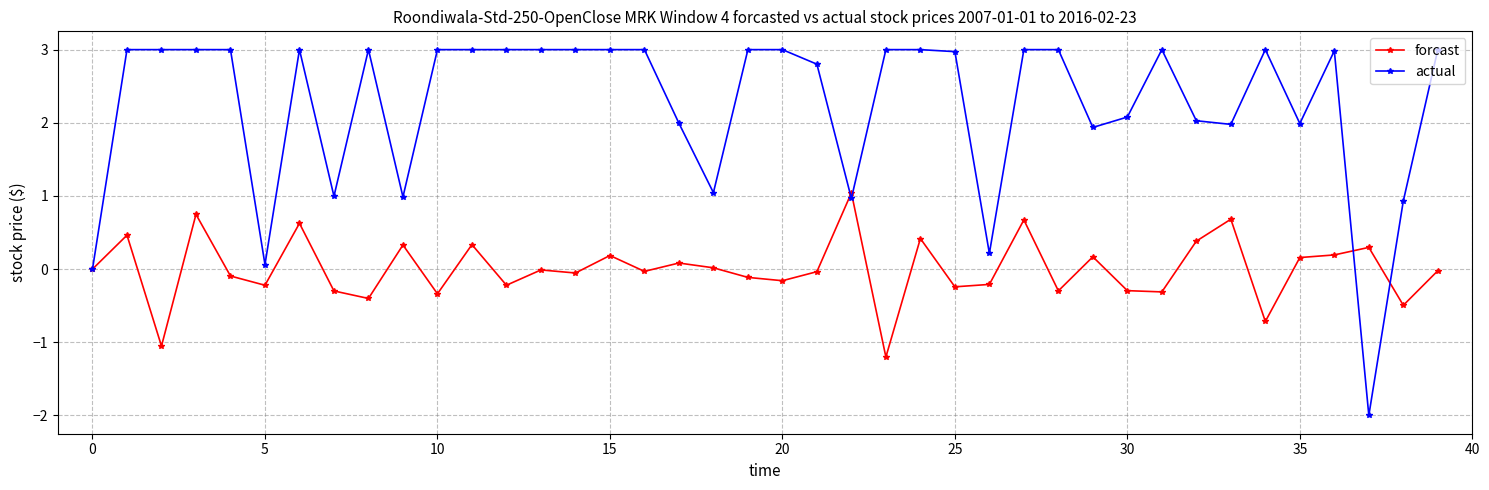

Which series has the widest spread of values?

actual